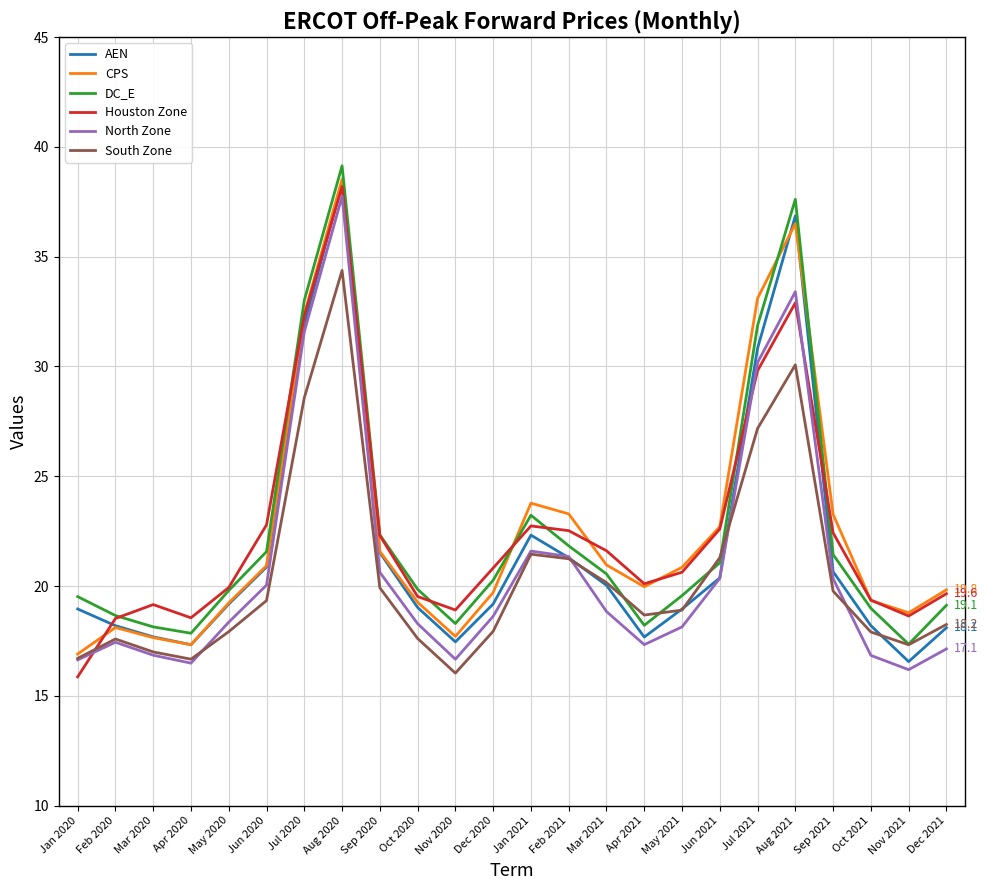

What are all the series names shown in the legend?

AEN, CPS, DC_E, Houston Zone, North Zone, South Zone